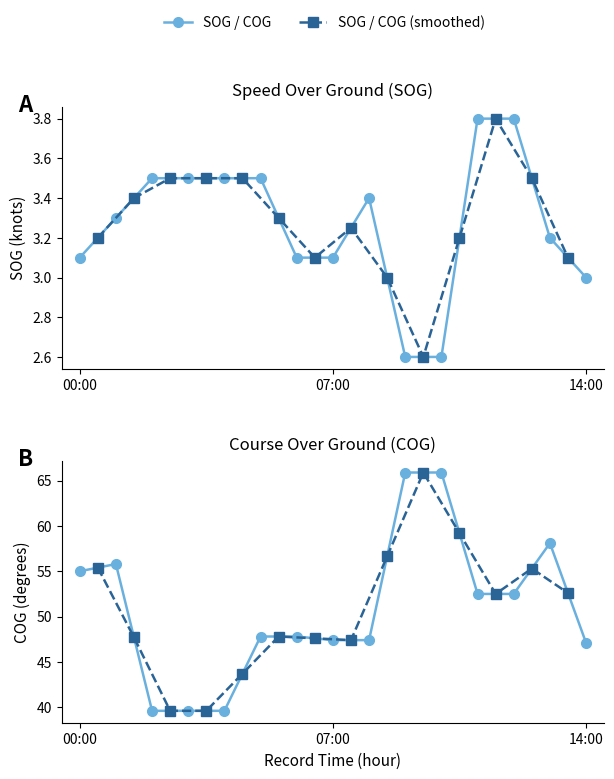

At 00:00, list the series in order from largest to smallest.

COG, SOG